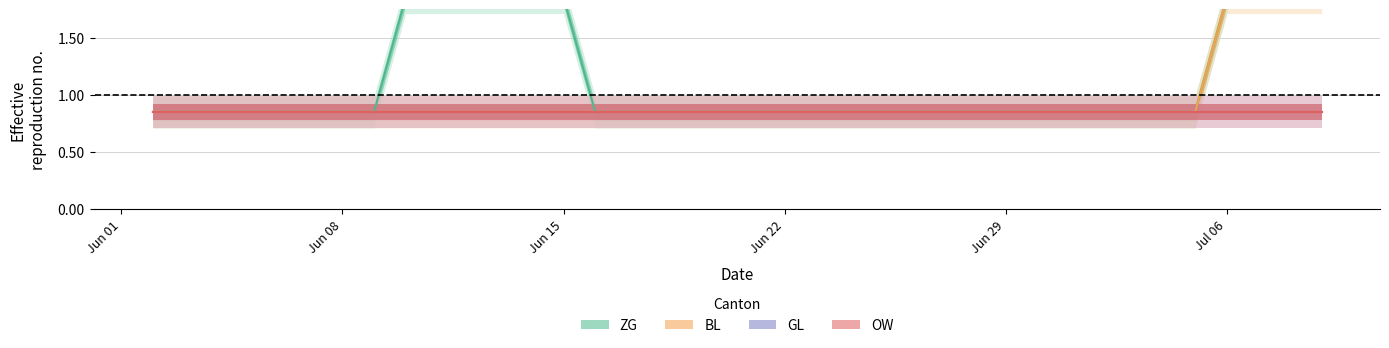

What is the sum of all ZG values?

45.3